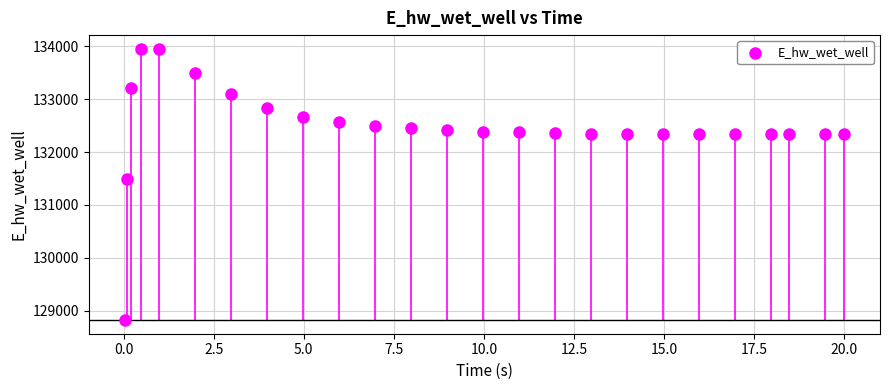

What is the range of X values (max minus min)?

20.0